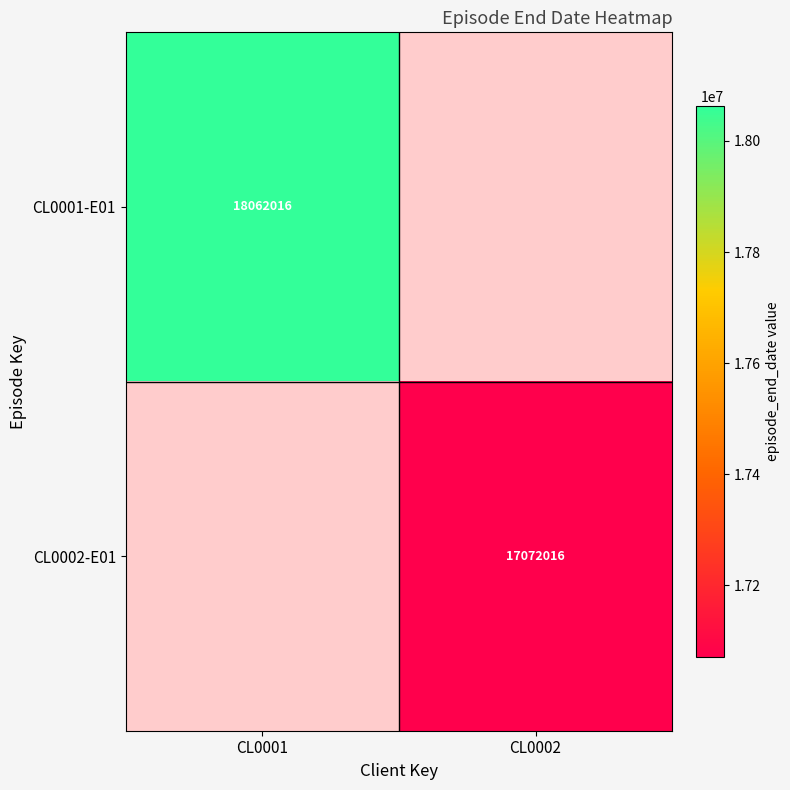

The value of CL0002-E01 at CL0002 is 17072016. True or false?

True